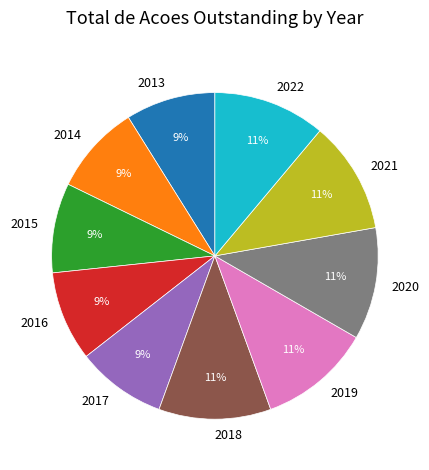

Count the number of slices in the pie.

10